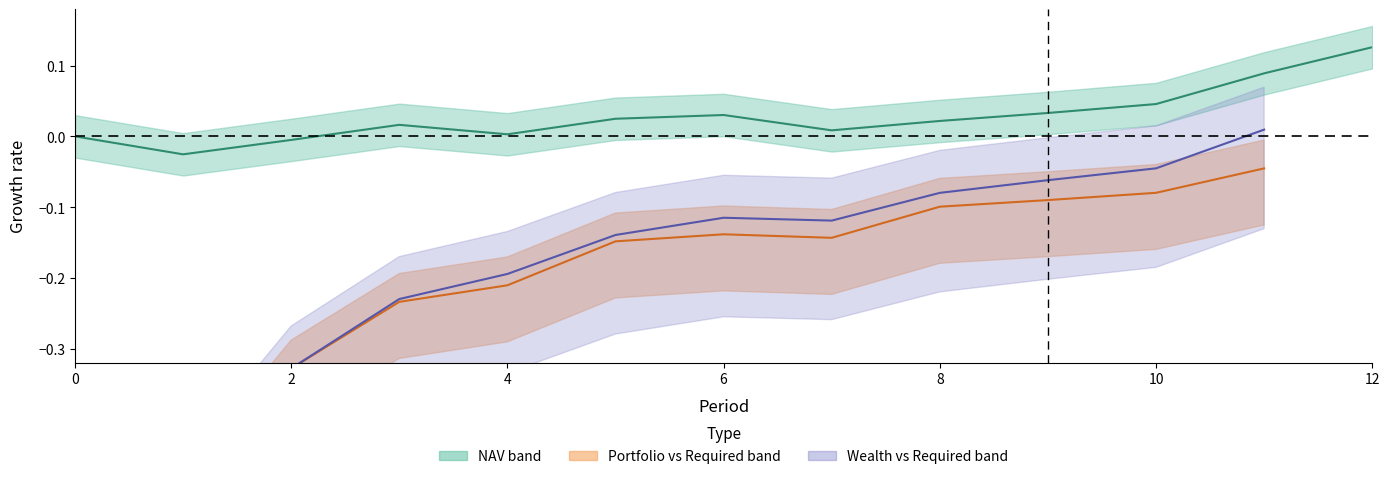

How many data points in Wealth centre are above 0?

1